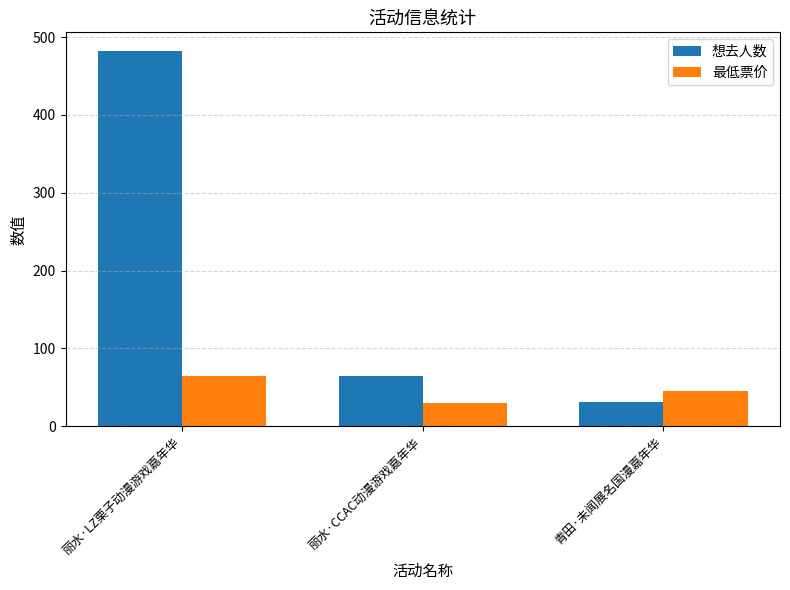

List the labels in order of 想去人数 value, largest first.

丽水·LZ栗子动漫游戏嘉年华, 丽水·CCAC动漫游戏嘉年华, 青田·未闻展名国漫嘉年华